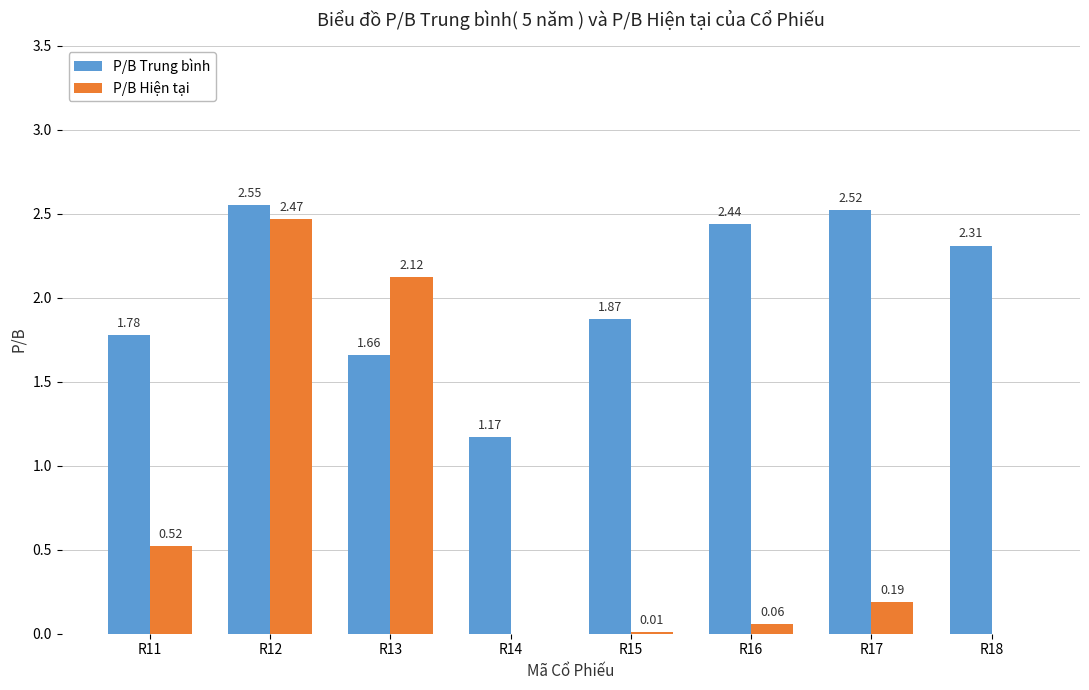

At which category does the chart reach its peak across all series?

R12